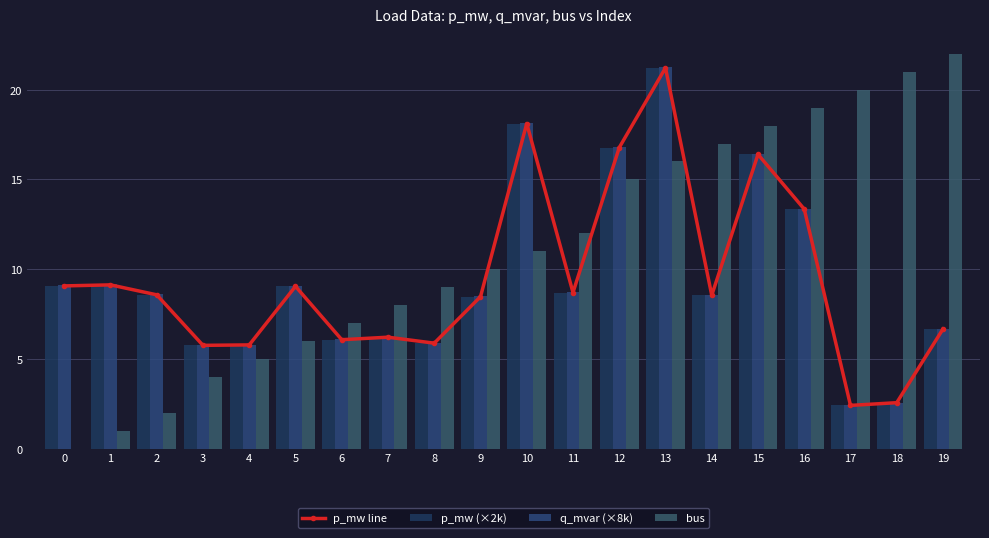

What are all the series names shown in the legend?

p_mw line, p_mw (×2k), q_mvar (×8k), bus